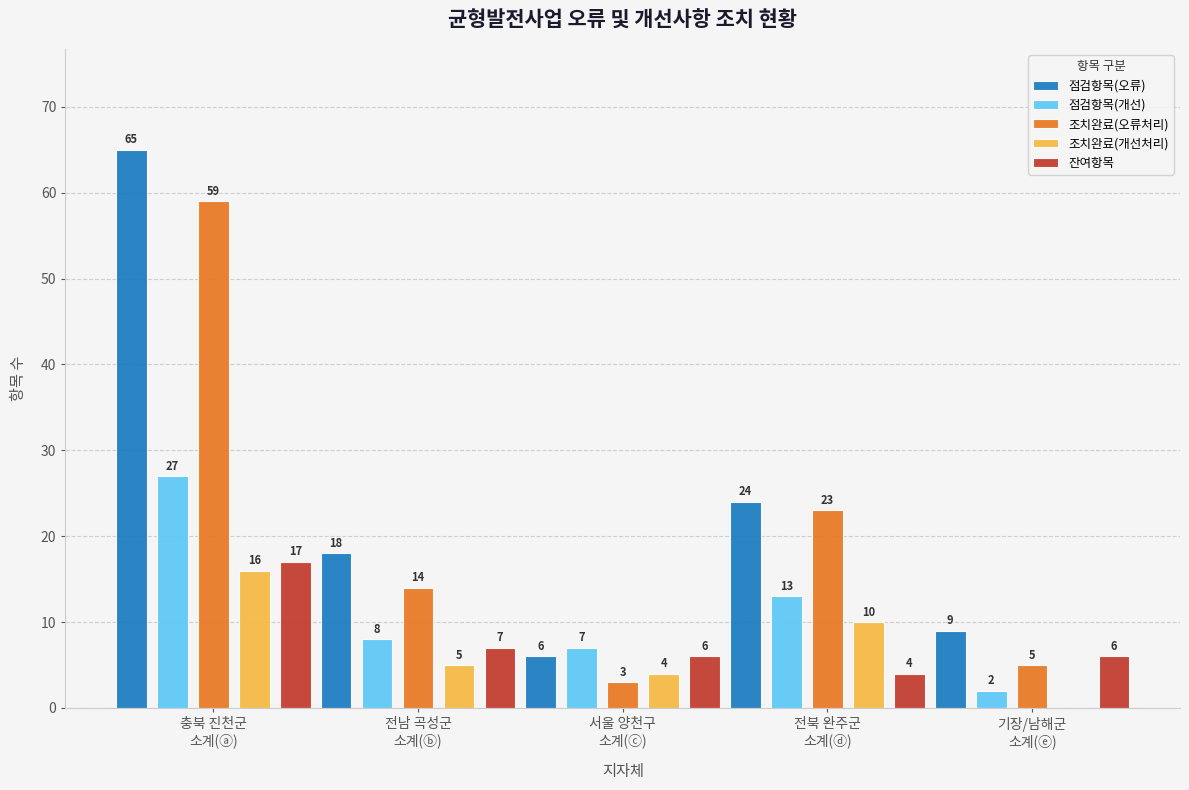

How many groups of bars are there?

5